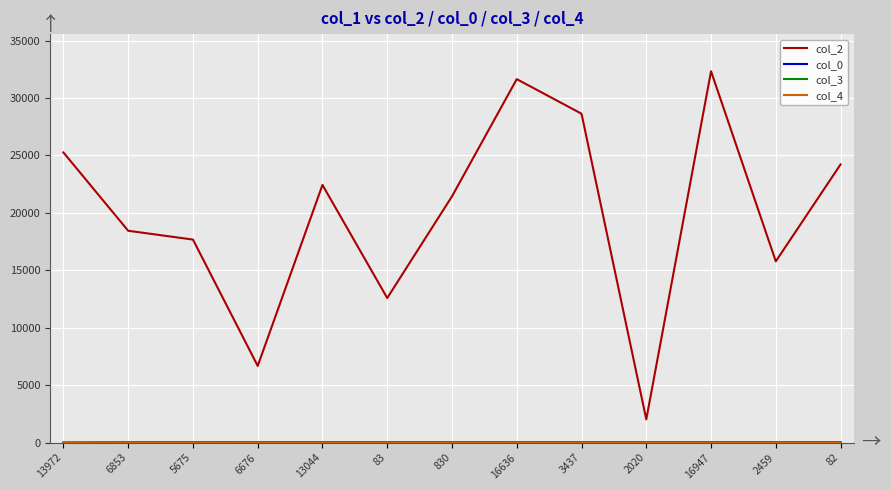

How many categories are shown in the chart?

13